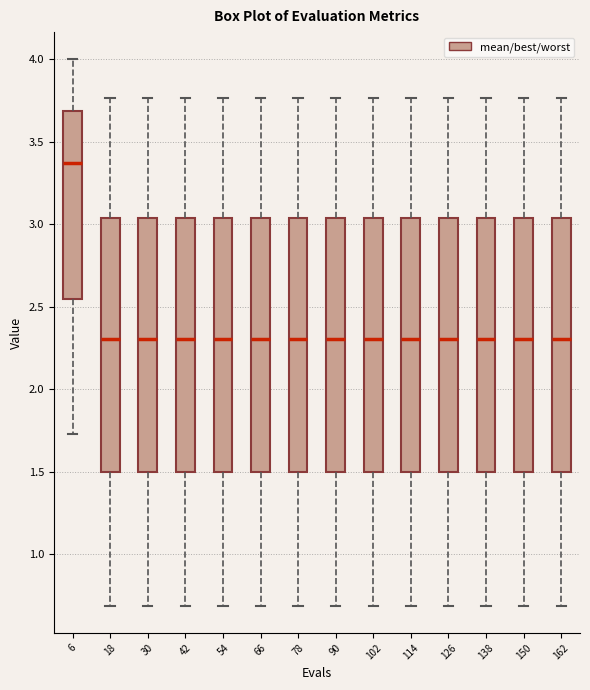

Which box's median line is the highest?

6